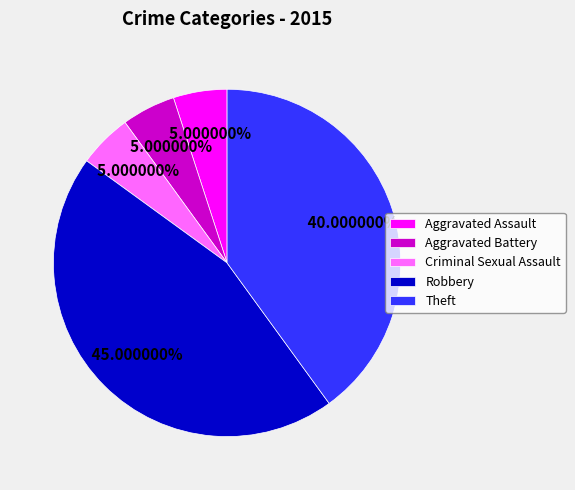

Is it true that Theft is 40% of the pie?

True